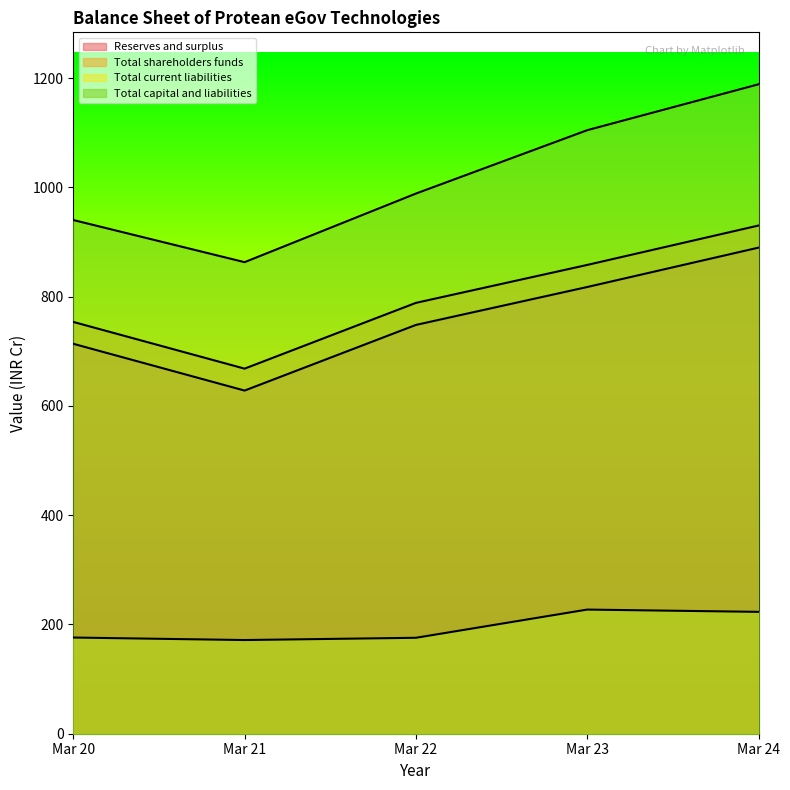

At which label is Total shareholders funds closest to 799?

Mar 22